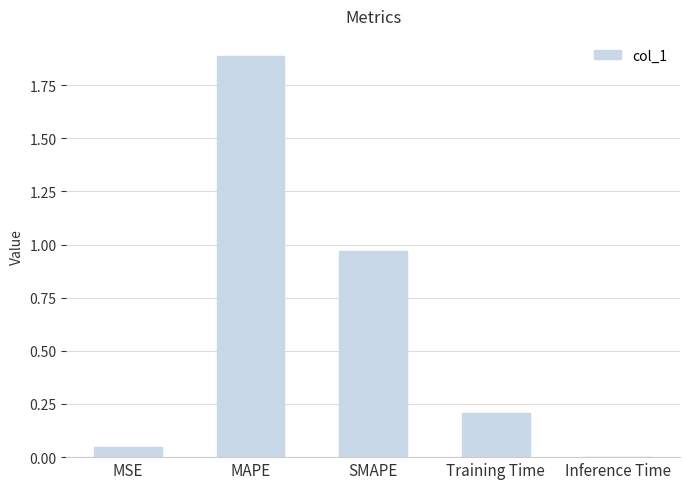

What is the average value?

0.6